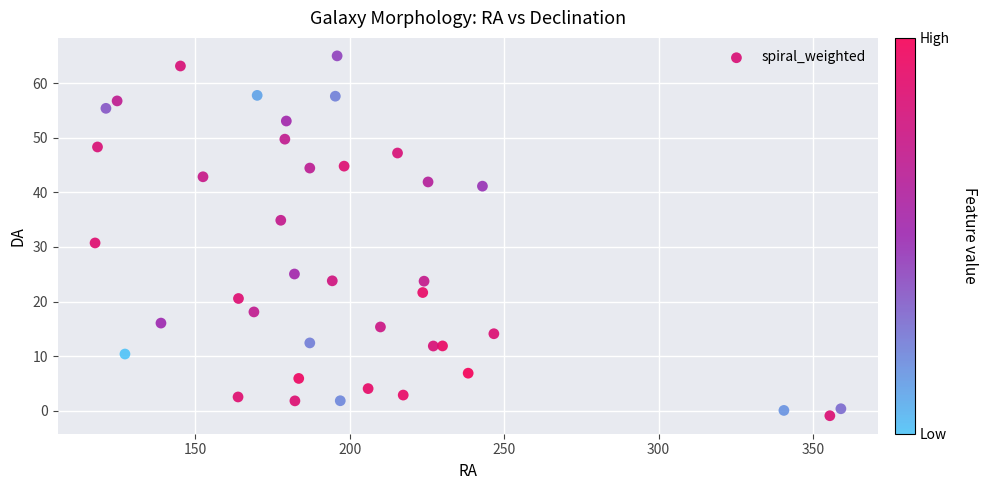

What is the range of X values (max minus min)?

241.5